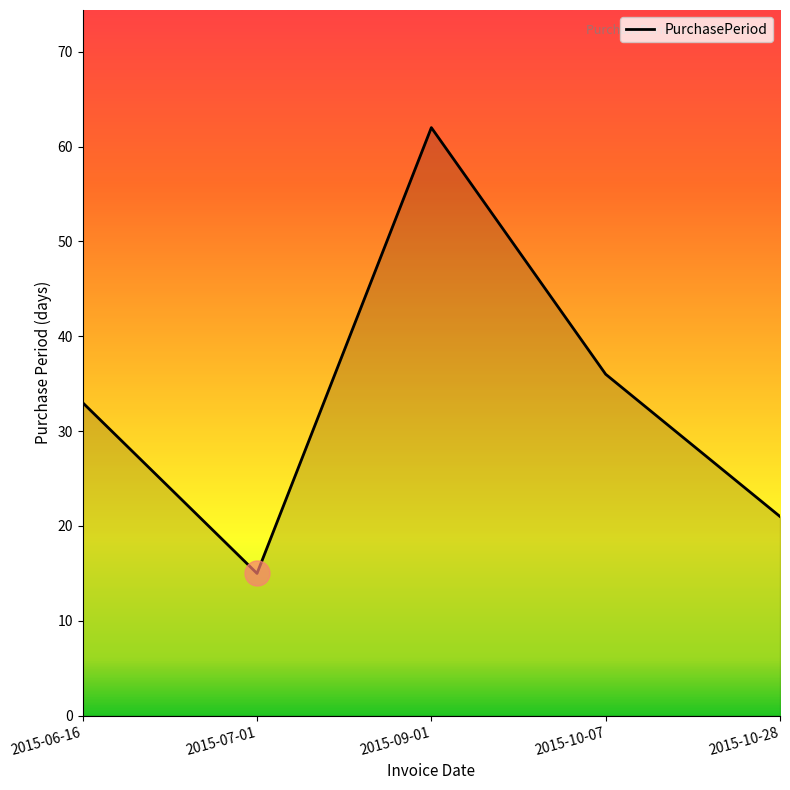

At which label is the value closest to 38?

2015-10-07